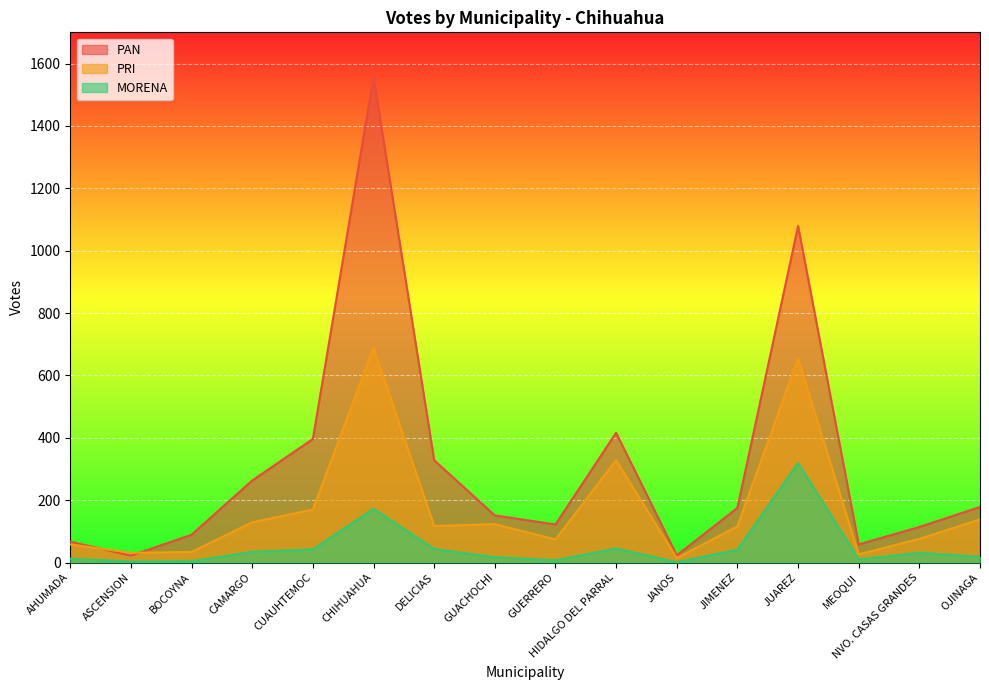

The value of PRI at JUAREZ is 1054. True or false?

False